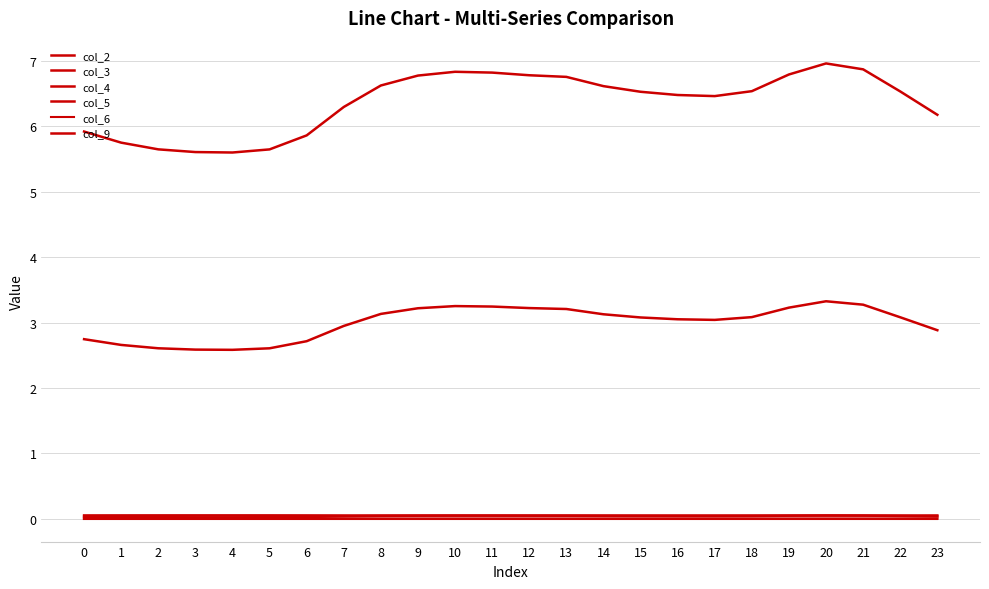

How many values in the col_4 series are below 6?

7